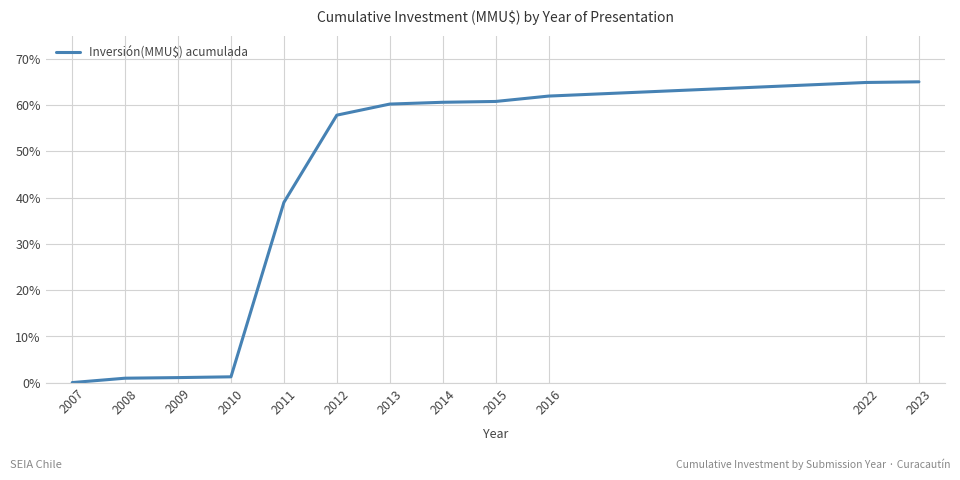

At which label does the data first exceed 60?

2013